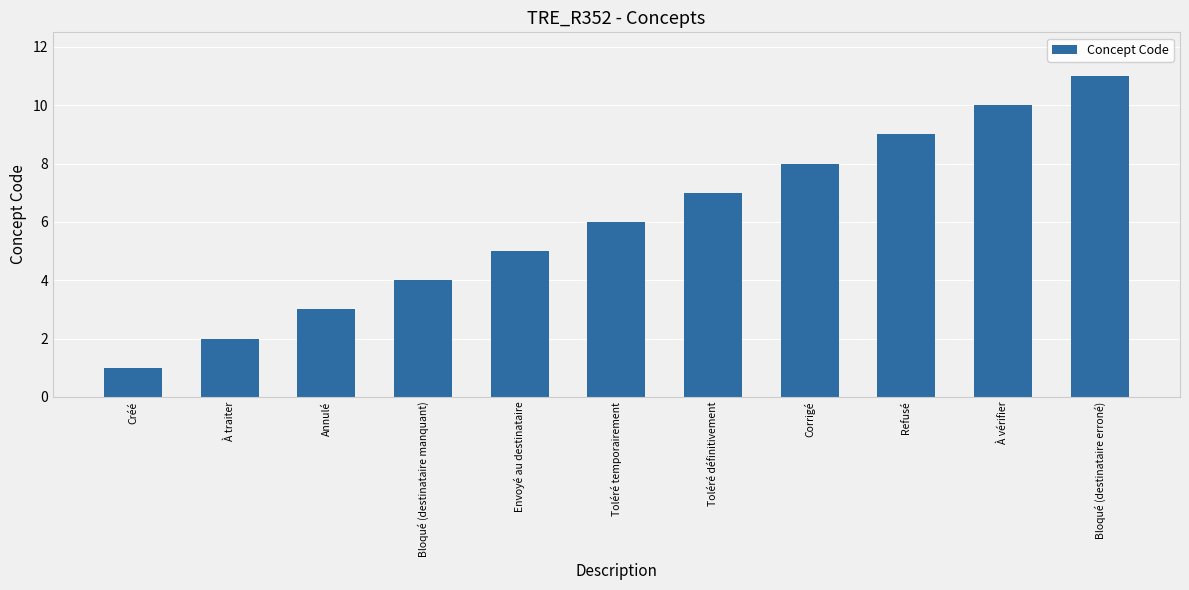

What is the label of the 3rd bar from the right?

Refusé